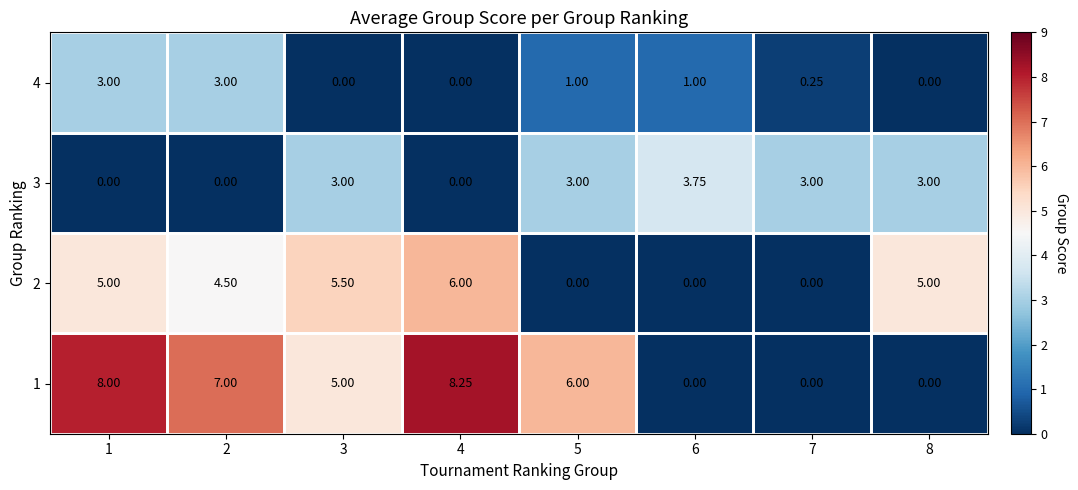

What is the difference between the highest and lowest values at 5?

6.0